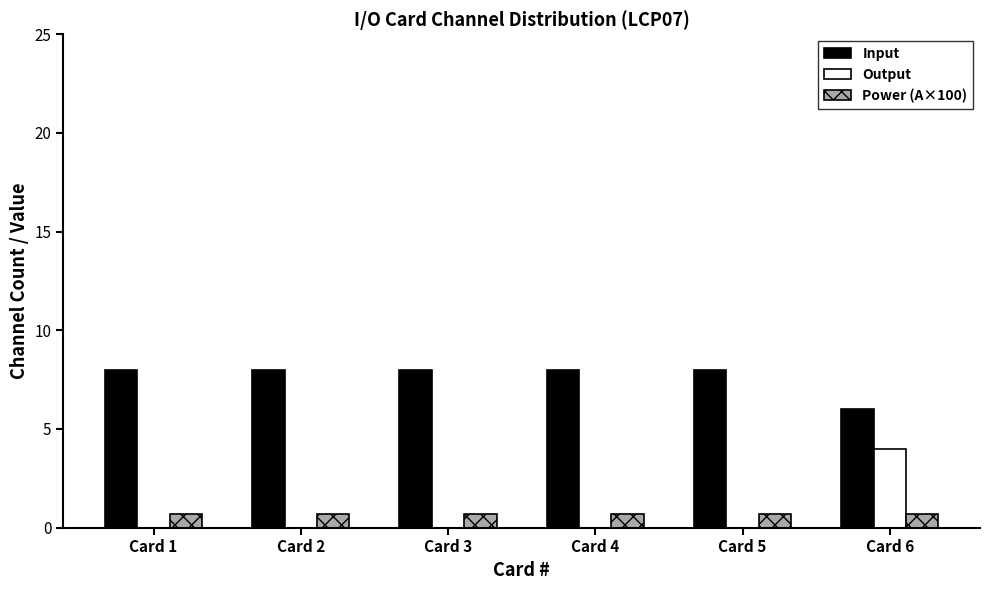

The Power (A×100) series shows 0.7 at Card 6. True or false?

True